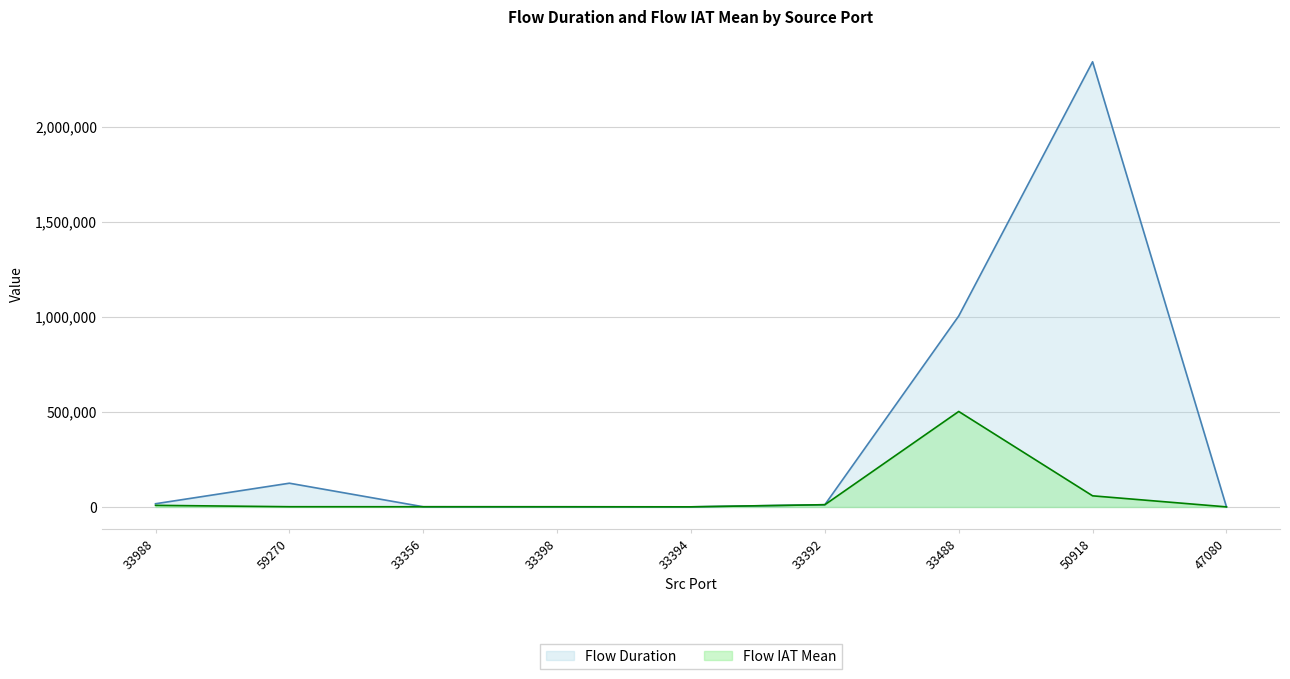

Is the value of Flow IAT Mean at 59270 greater than the value of Flow Duration at 50918?

No